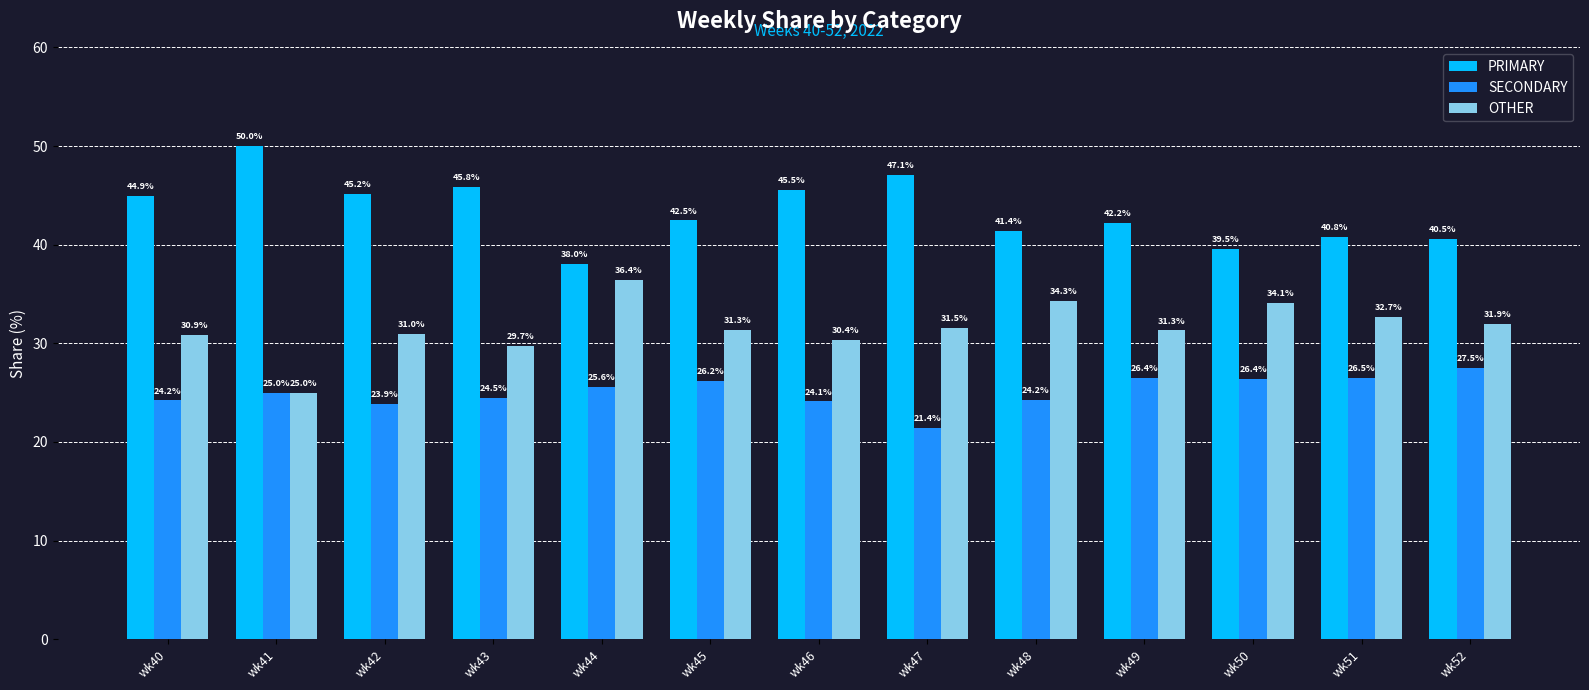

What is the difference between the maximum and minimum values in the SECONDARY series?

6.1